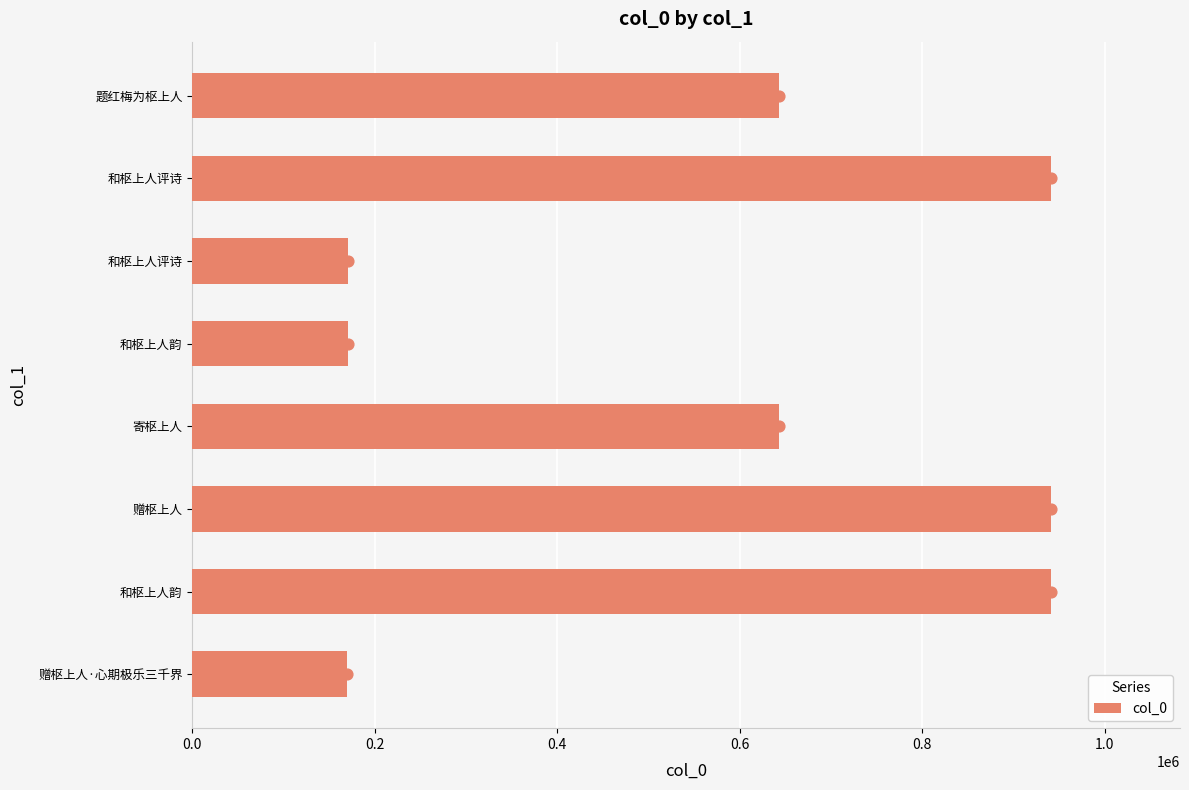

Between 赠枢上人·心期极乐三千界 and 赠枢上人, which is larger?

赠枢上人